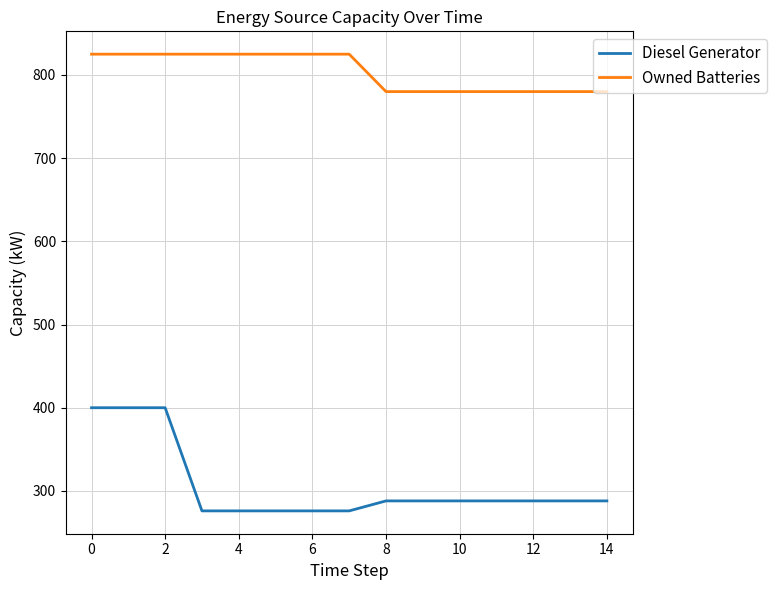

List the series in order of their overall mean, highest first.

Owned Batteries, Diesel Generator